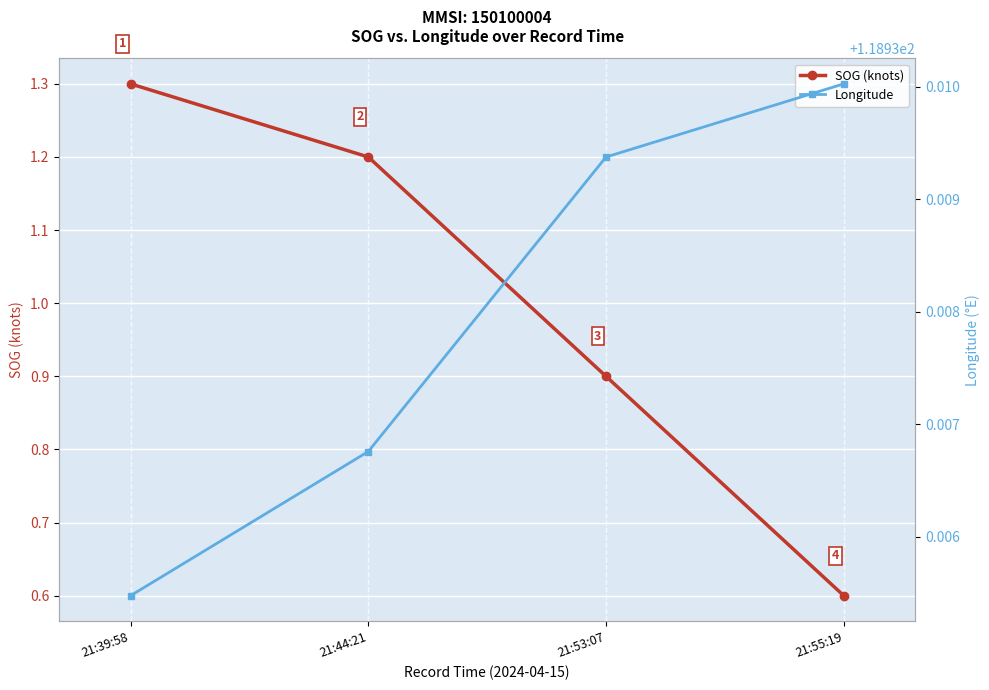

The SOG (knots) series shows 0.9 at 21:53:07. True or false?

True